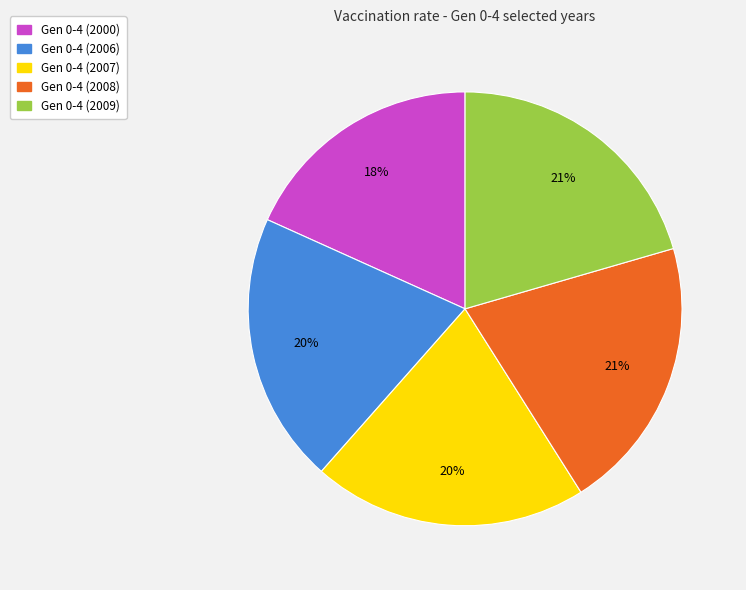

The Gen 0-4 (2009) slice represents 21% of the pie. True or false?

True